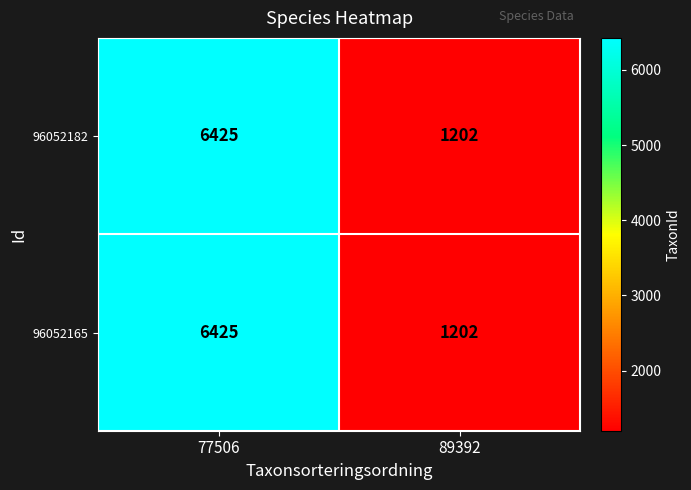

Rank the categories by 96052182 value from highest to lowest.

77506, 89392